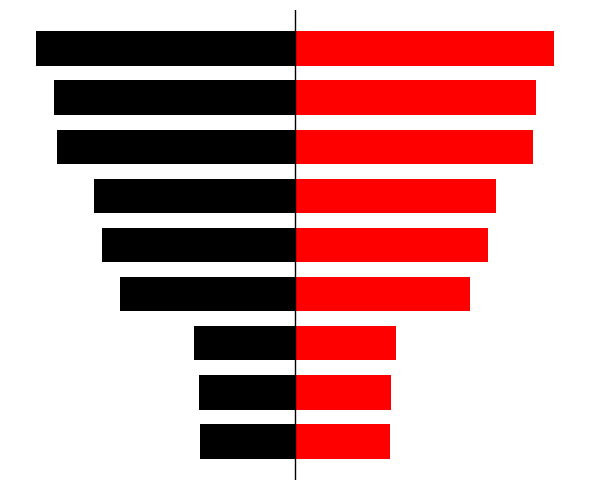

What is the spread (max minus min) of values at 4?

603869.0